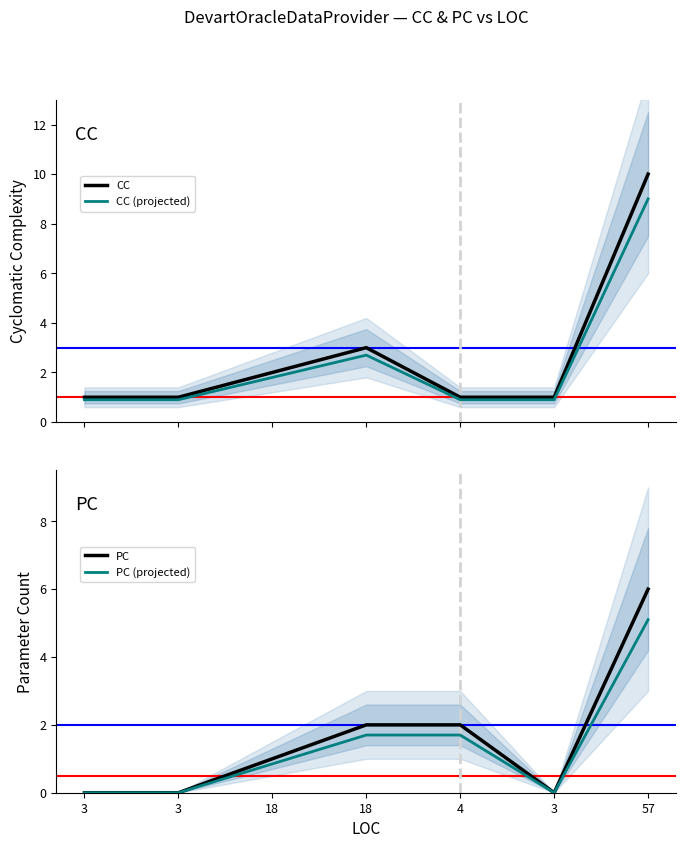

The value of PC at 3 is 2.5. True or false?

False